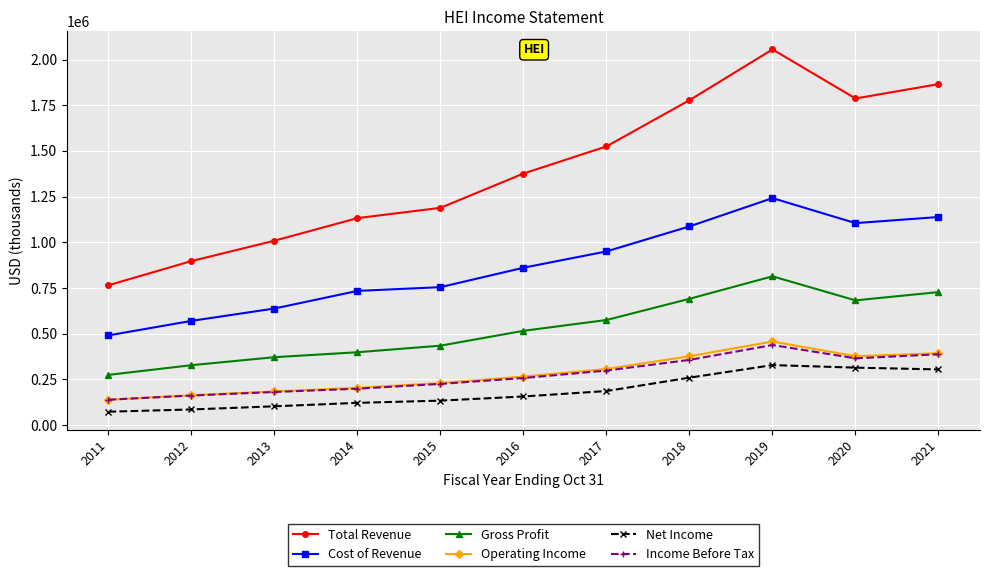

What is the maximum value for Operating Income?

457100